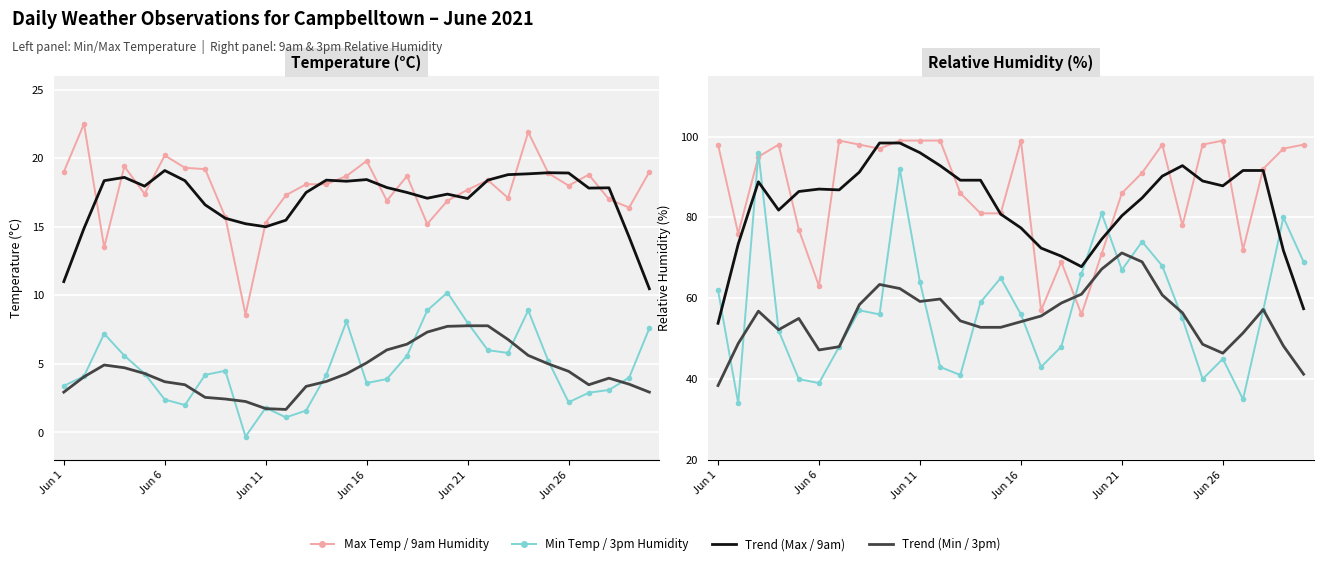

What is the sum of the Maximum temperature (°C) values at Jun 16 and Jun 11?

35.1